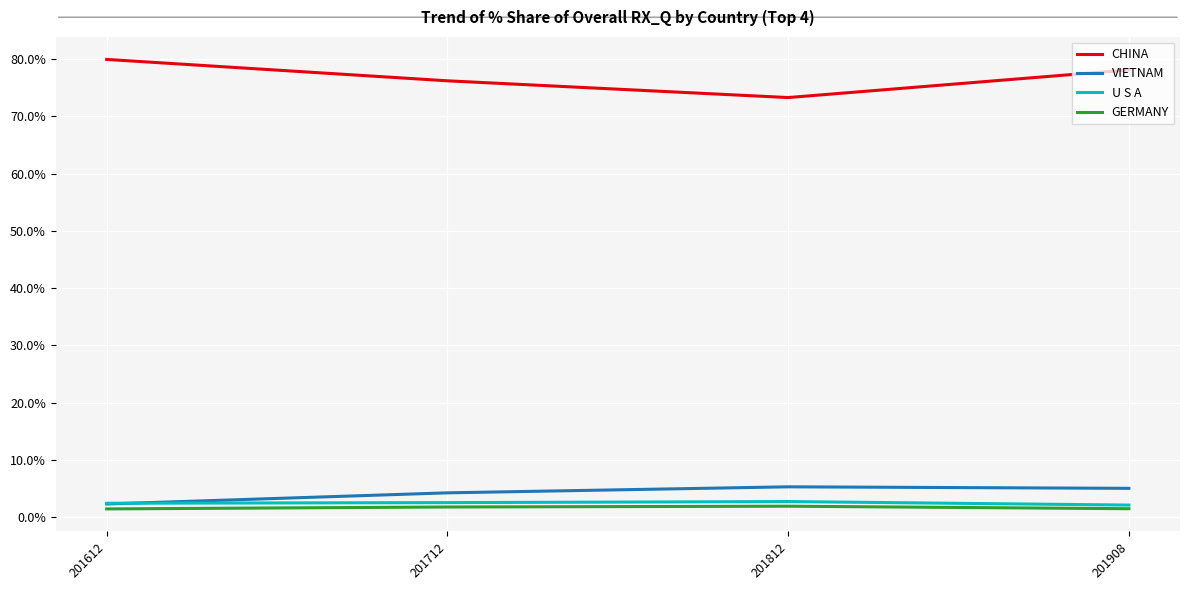

At how many categories does at least one series exceed 63?

4